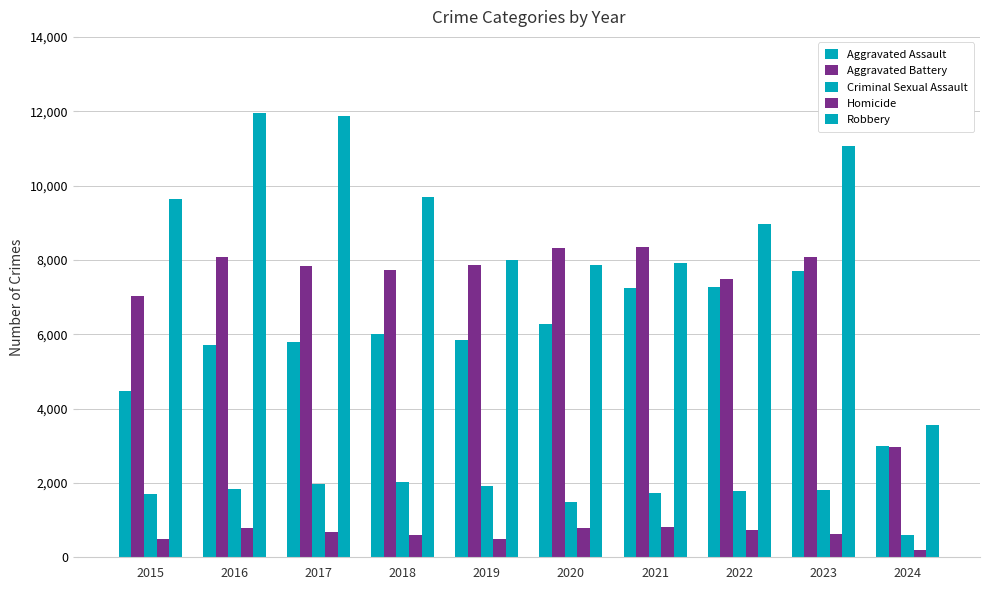

Reading left to right, what are all the values shown in this chart?

Aggravated Assault: 4480	5712	5793	6001	5841	6264	7242	7280	7708	3007
Aggravated Battery: 7019	8086	7845	7735	7858	8319	8347	7488	8077	2961
Criminal Sexual Assault: 1699	1848	1972	2032	1908	1484	1727	1795	1818	606
Homicide: 496	786	672	588	499	787	804	724	625	192
Robbery: 9638	11960	11880	9681	7995	7855	7920	8962	11059	3549